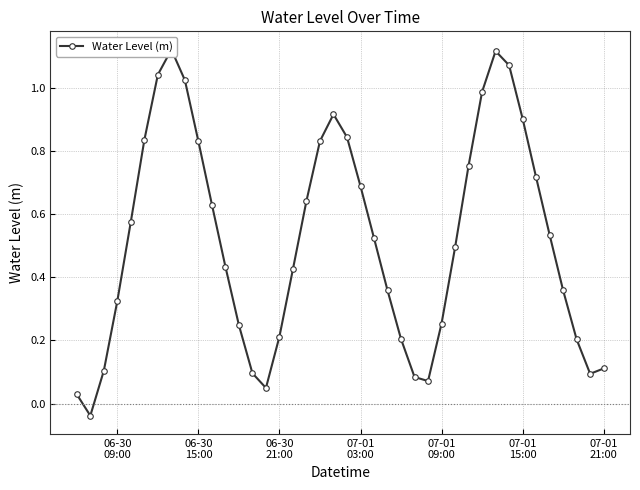

The chart shows a value of 0.1 at 13. True or false?

False